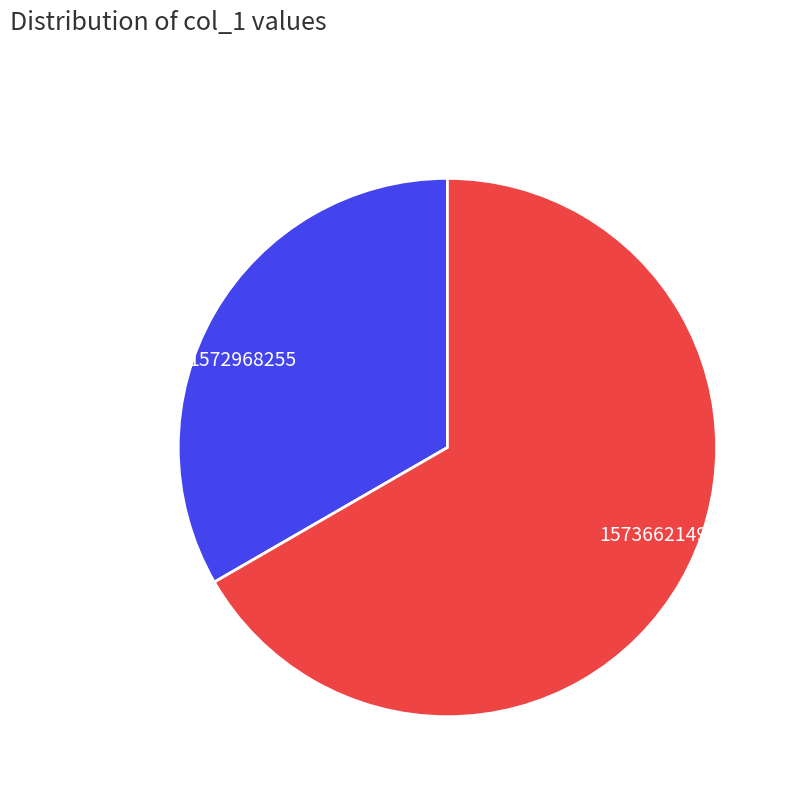

Which has a higher value, 1573662149 or 1572968255?

1573662149